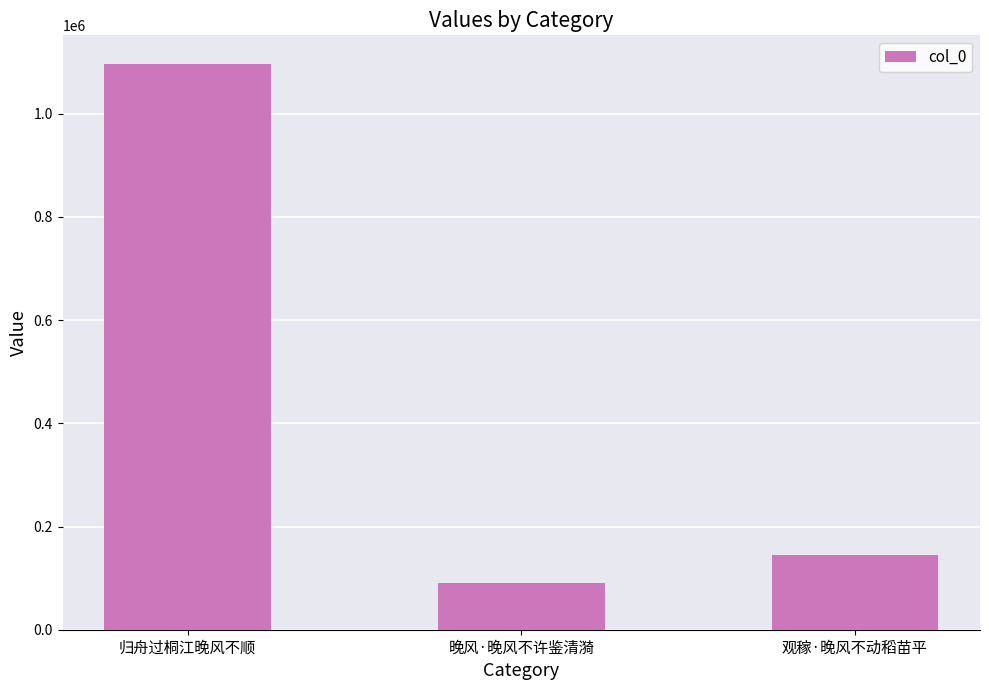

What is the ratio of the value at 观稼·晚风不动稻苗平 to the value at 归舟过桐江晚风不顺?

0.1